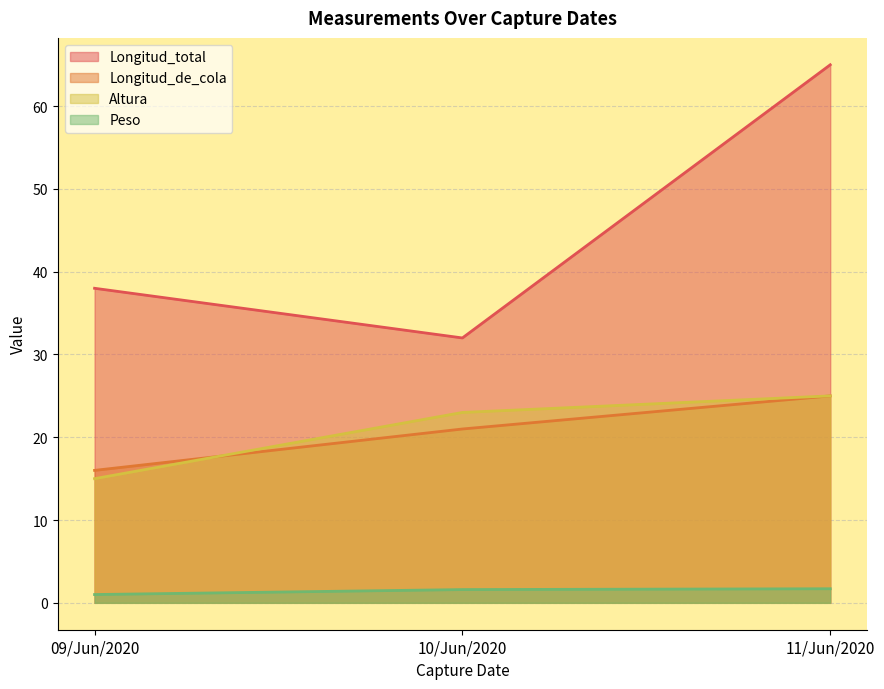

Where is Altura nearest to the value 20?

10/Jun/2020